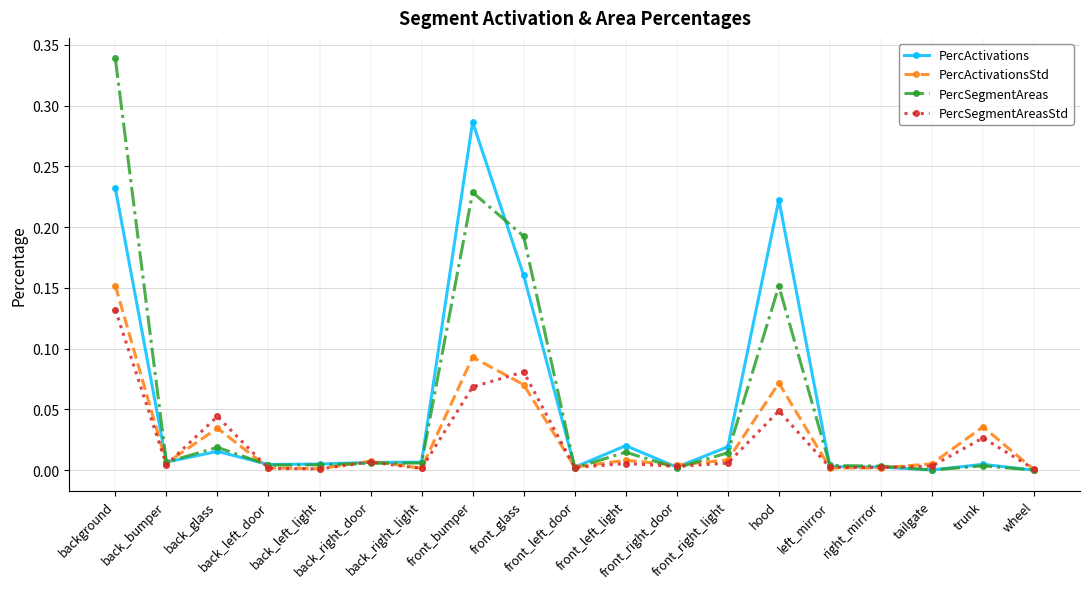

Where is the first local minimum for PercActivationsStd?

back_bumper